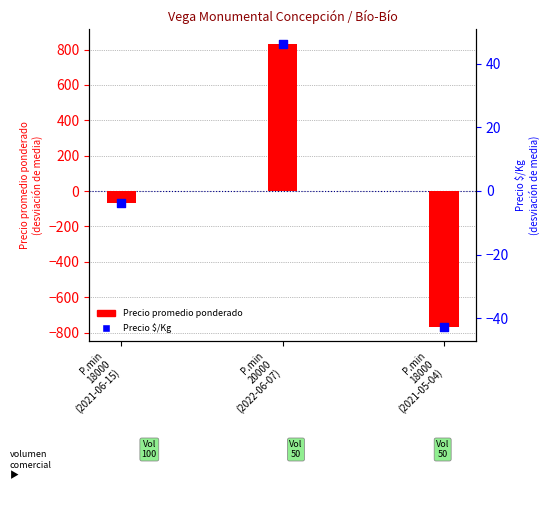

At which category is the sum across all series the highest?

P.min
20000
(2022-06-07)